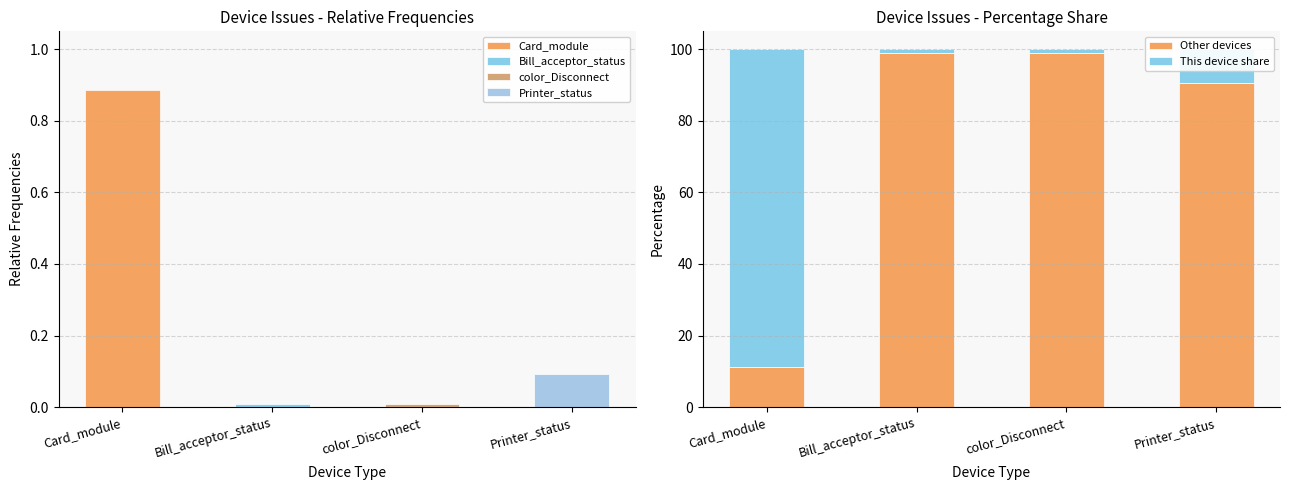

Rank the series by their average value, from lowest to highest.

This device share, Other devices